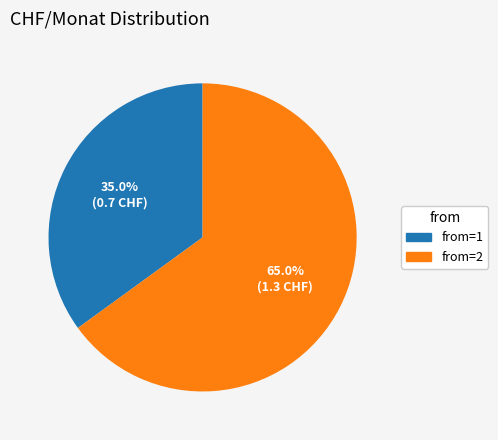

Is there a majority slice in this chart?

Yes